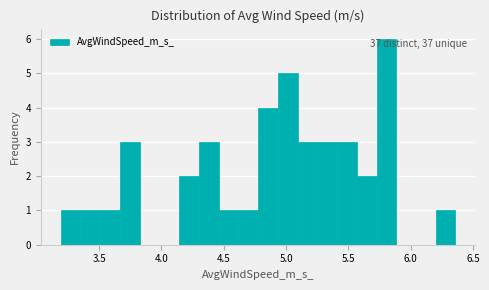

Read against the x-axis, roughly where is the centre of the tallest bar?

5.80